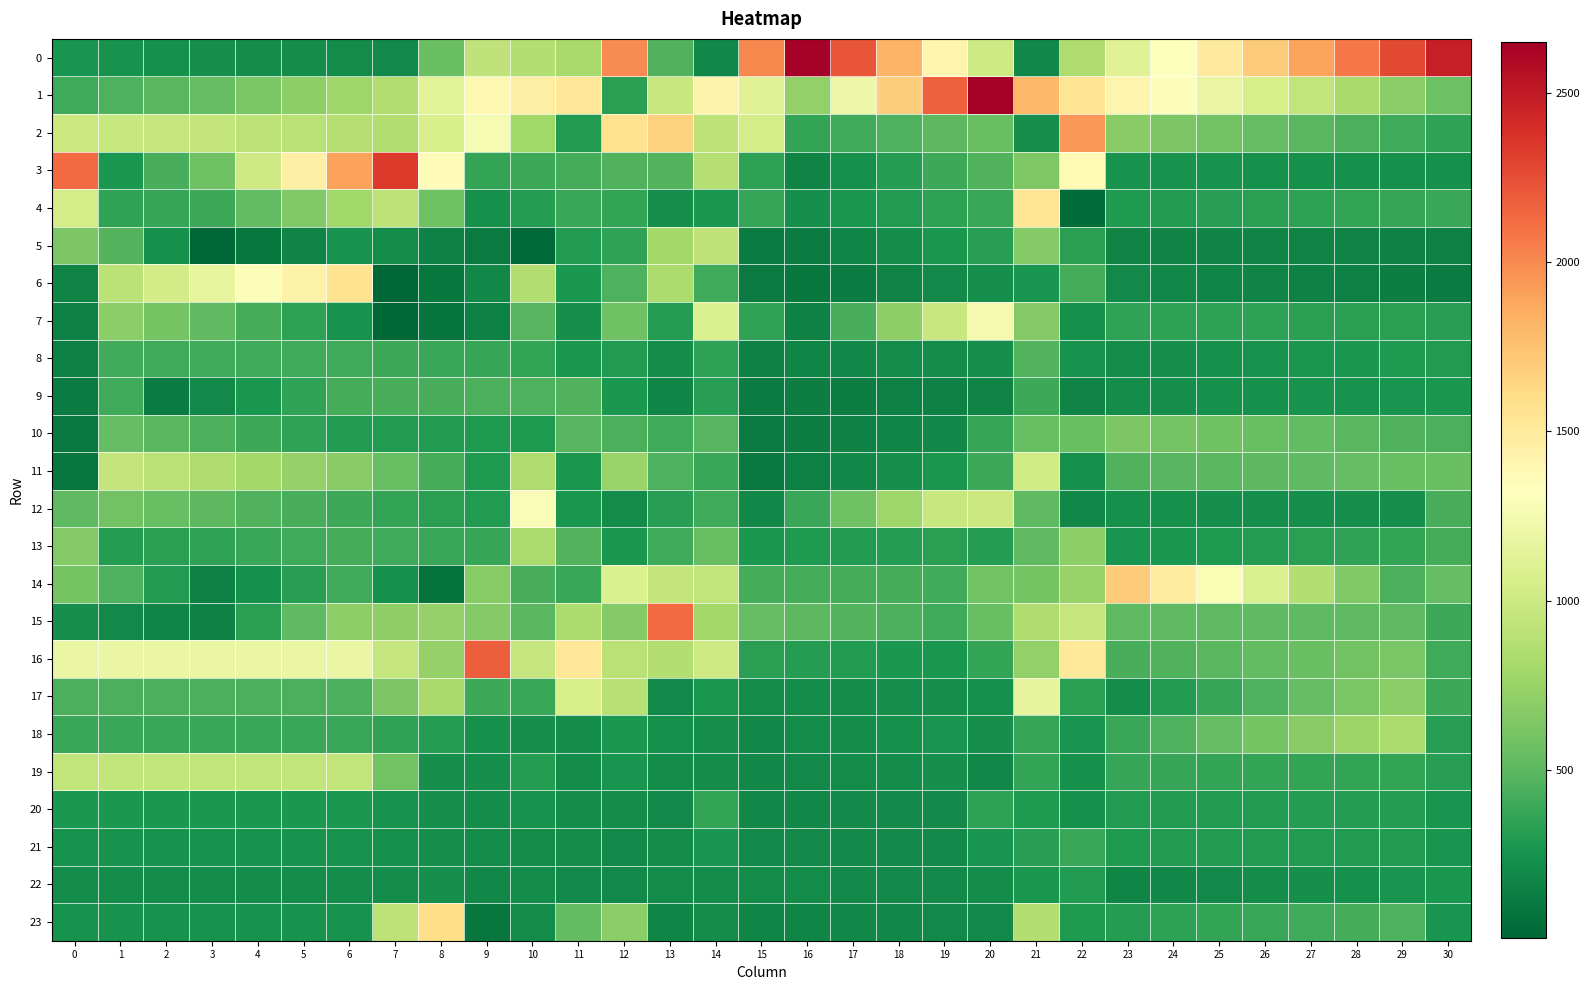

At which category is the sum across all series the highest?

21